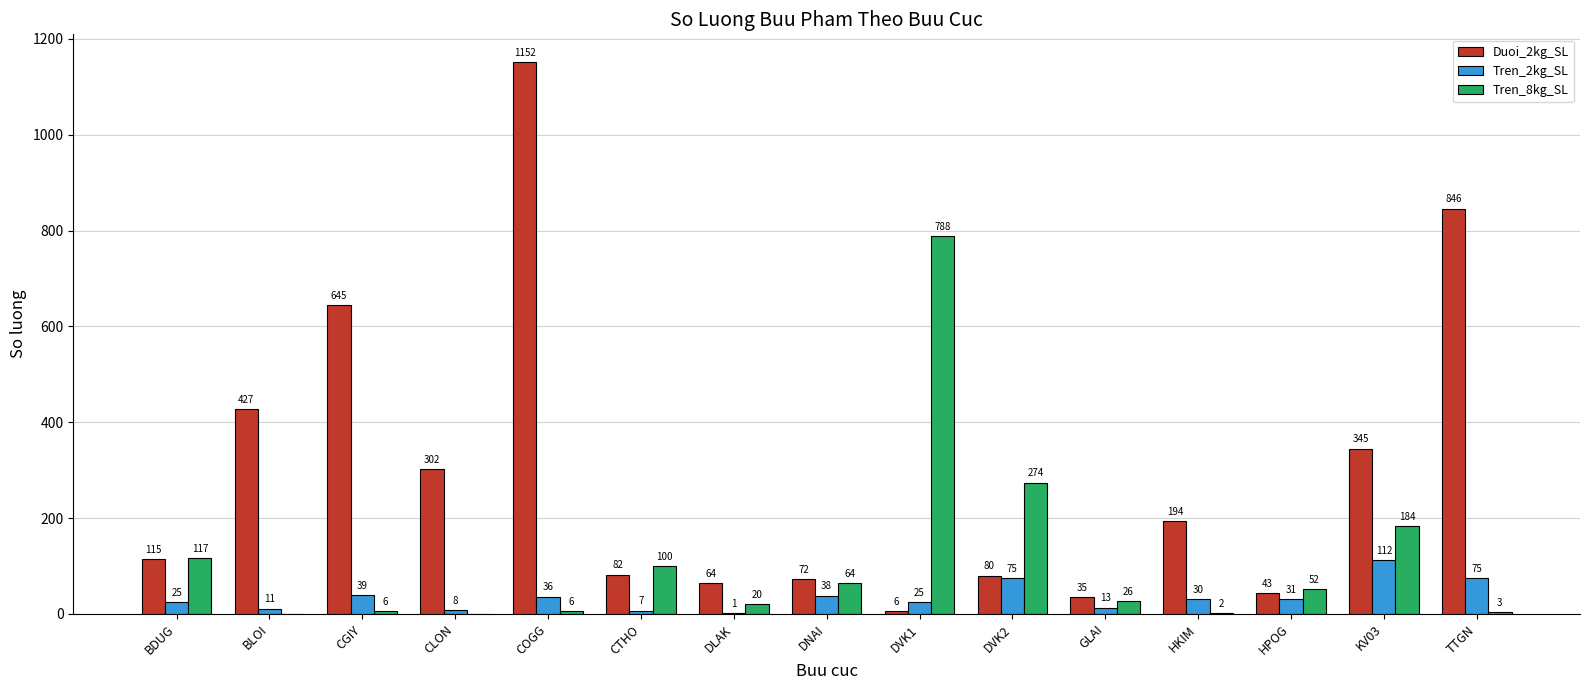

How many positive values does the Tren_8kg_SL series have?

13